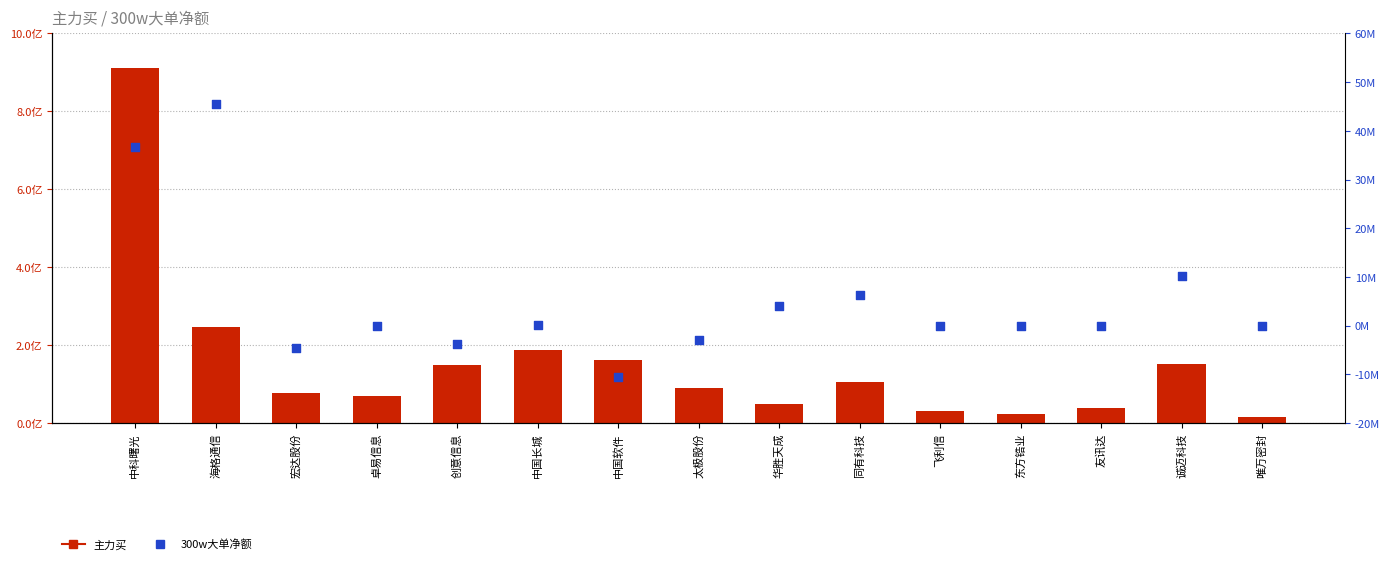

Which series has the largest Y range (max minus min)?

主力买